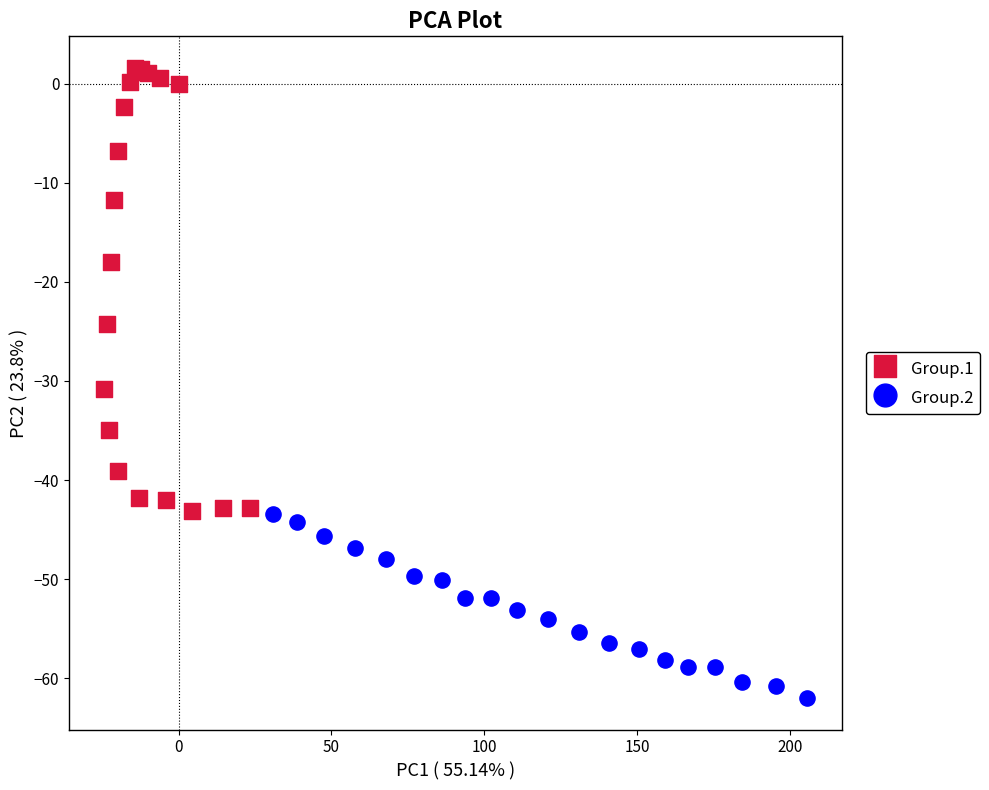

Which series has the widest spread of Y values?

Group.1